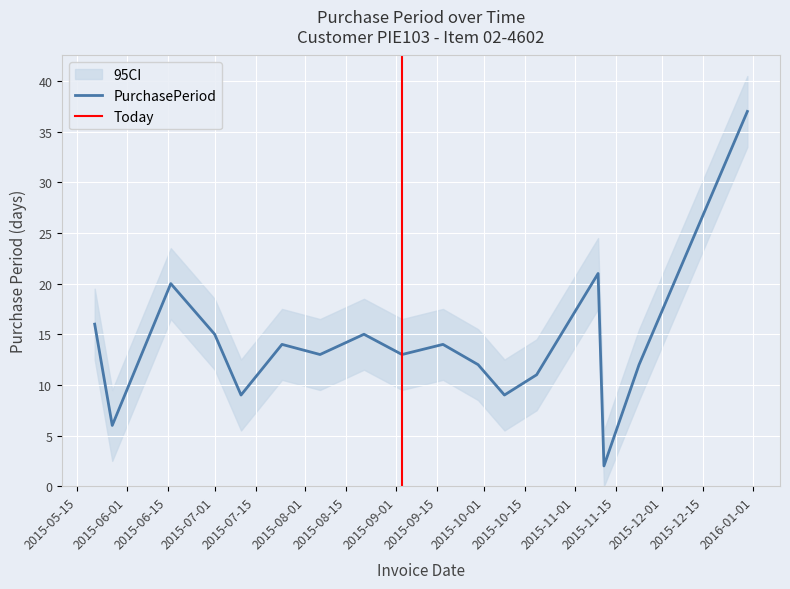

What is the value of the 15th point from the left?

2